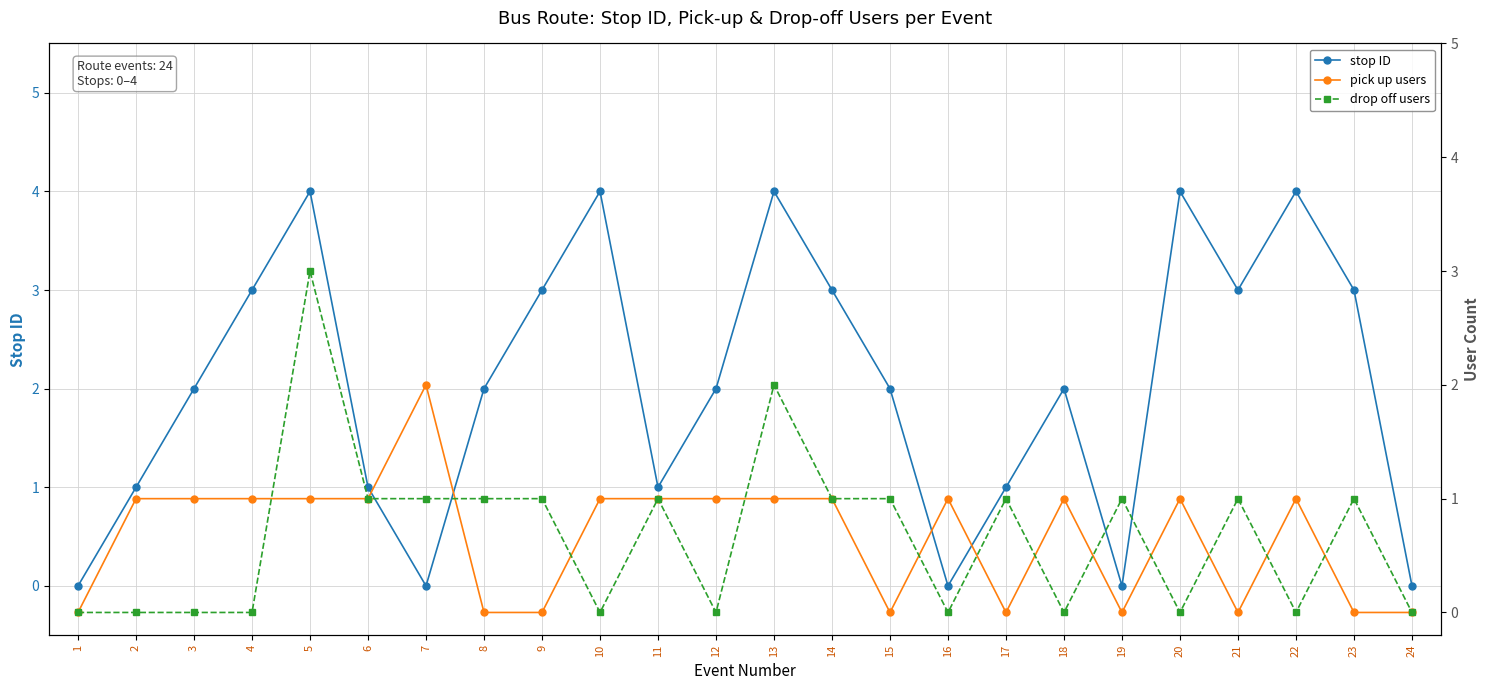

At which label does pick up users reach its peak?

7